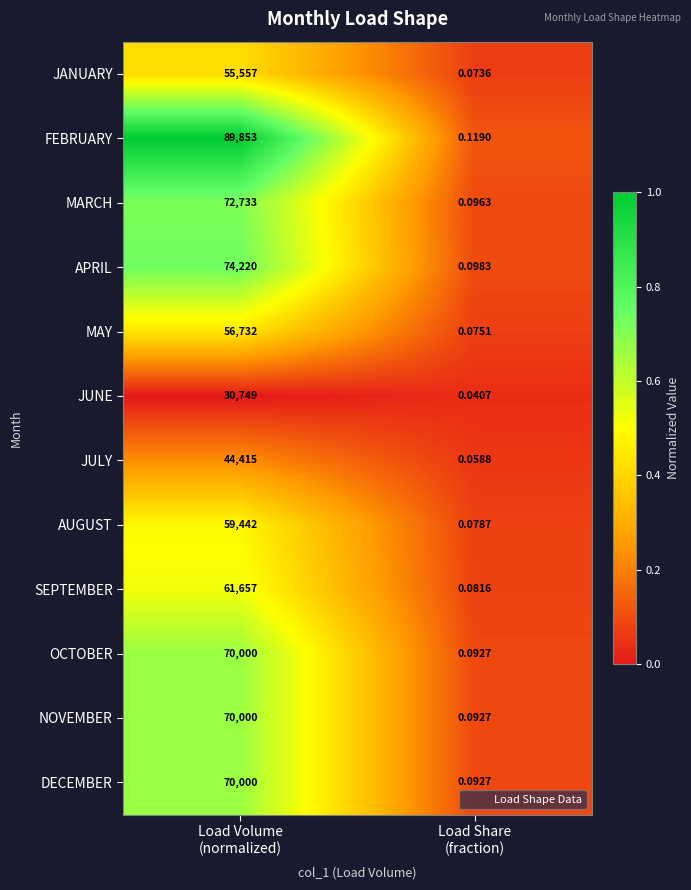

Which series has the largest range (max minus min)?

FEBRUARY